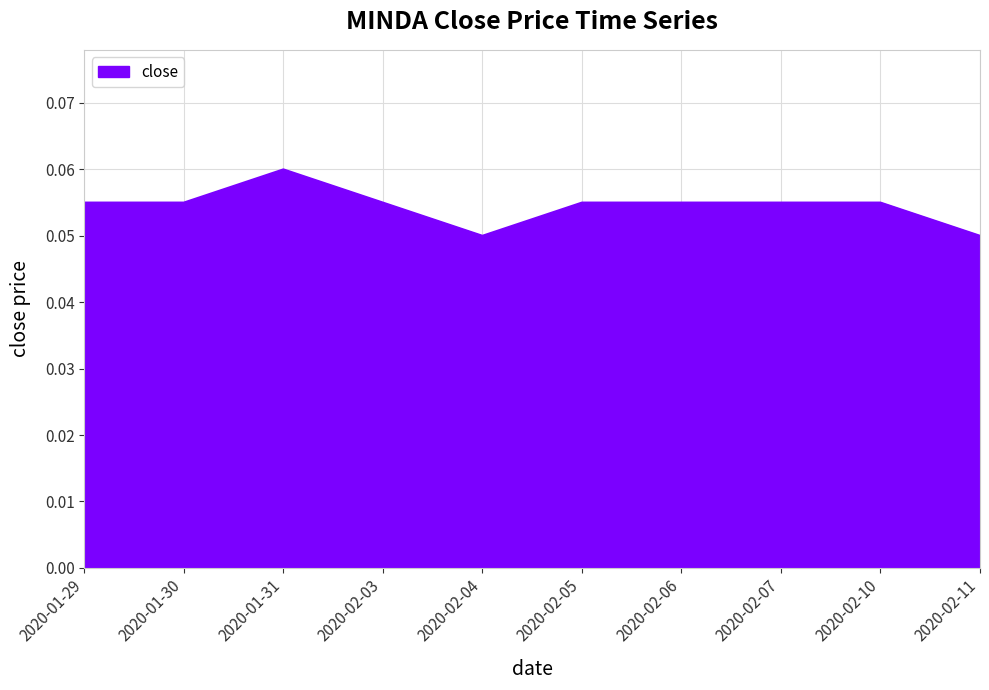

Which has a higher value, 2020-01-31 or 2020-02-06?

2020-01-31